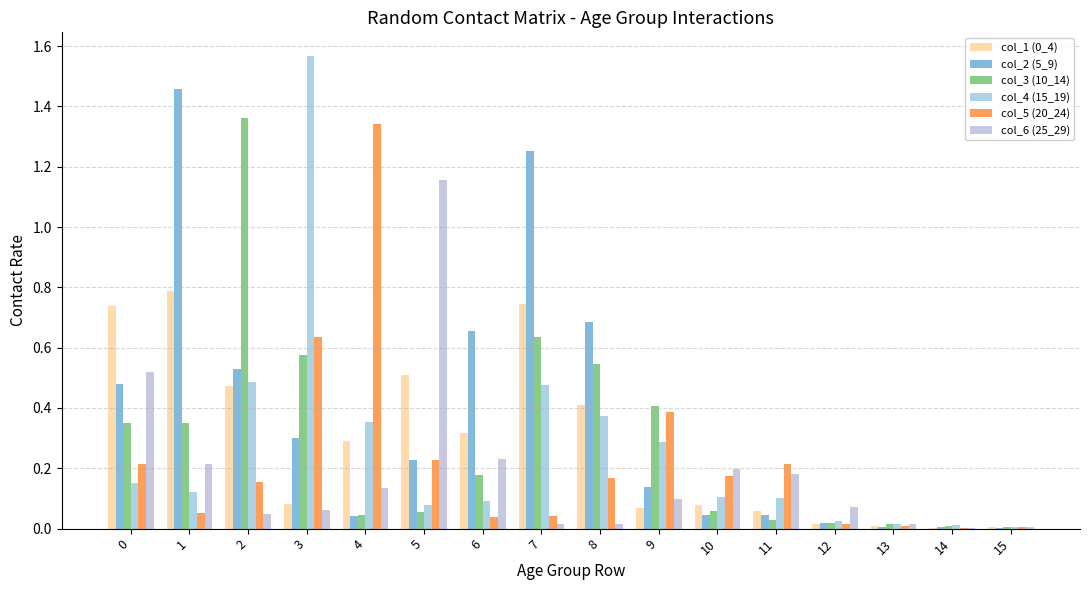

How many distinct data groups are displayed?

6